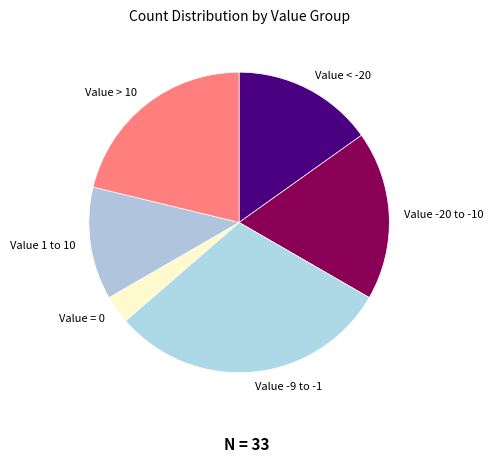

Does any single category account for the majority?

No